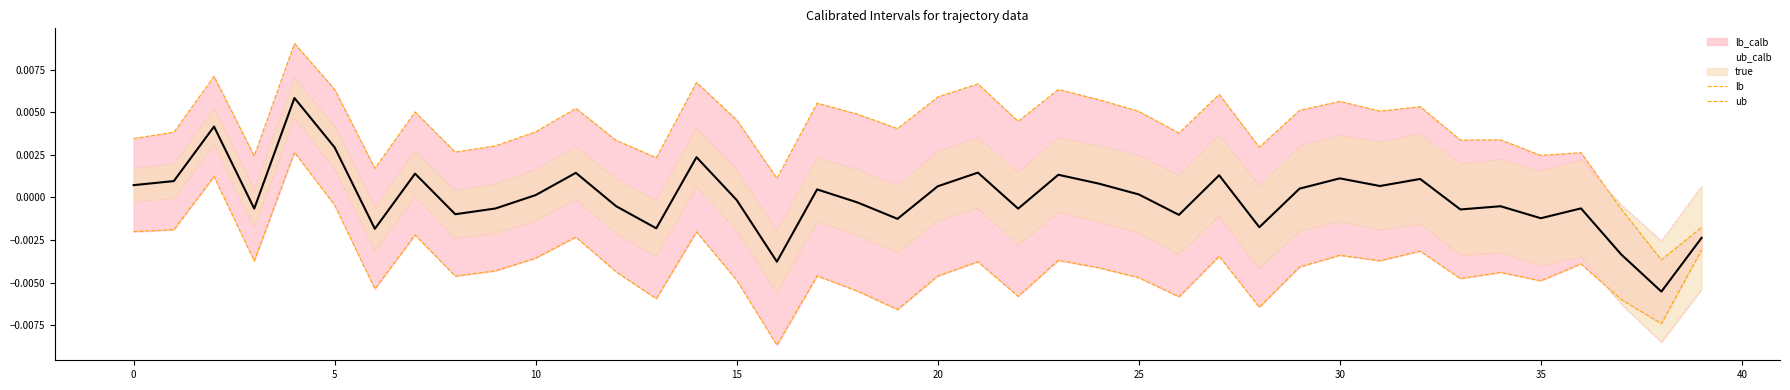

At 24, list the series in order from largest to smallest.

ub_calb, ub, true, lb, lb_calb